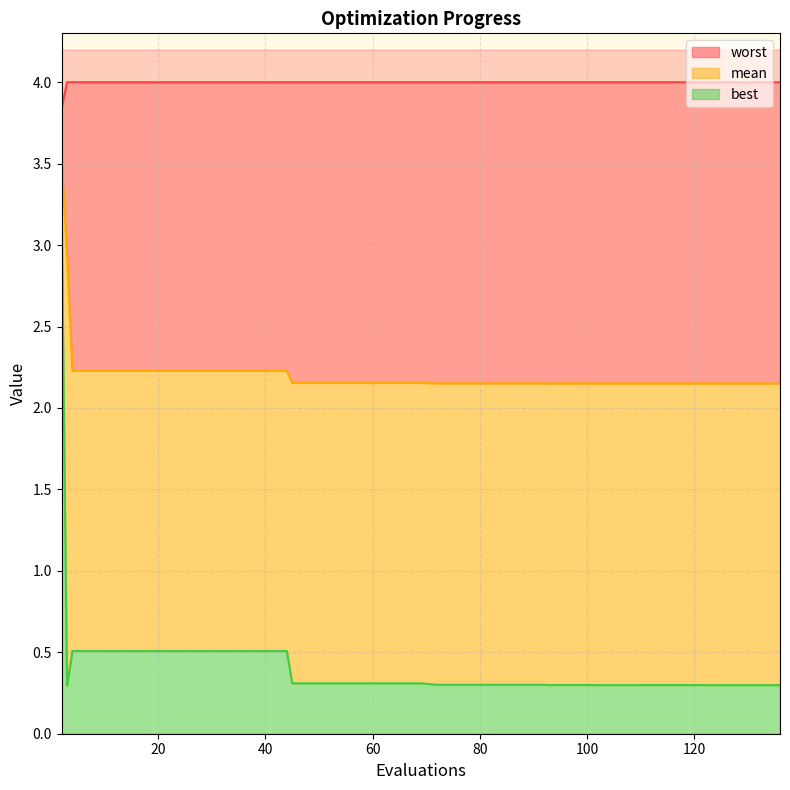

True or false: worst has more than 2 points higher than both neighbors.

False